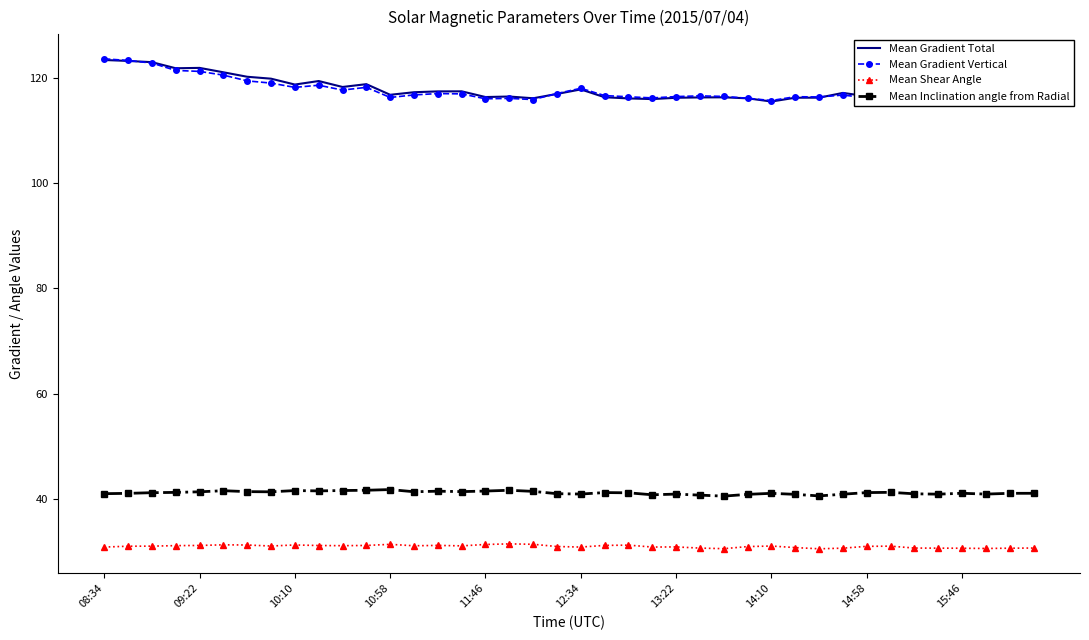

What is the minimum value for Mean Gradient Vertical?

115.7